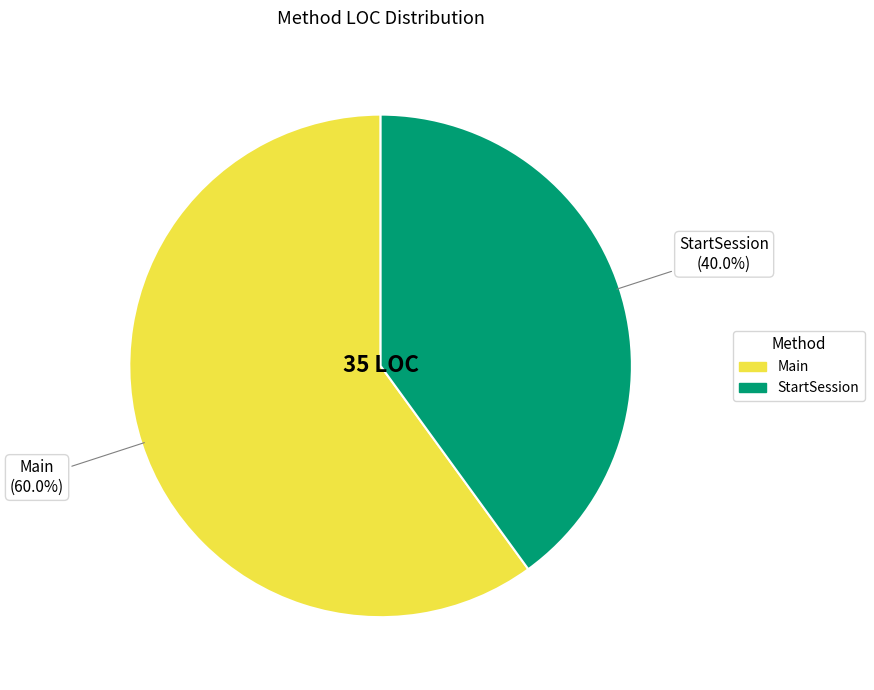

What percentage is the StartSession slice, to the nearest percent?

40%